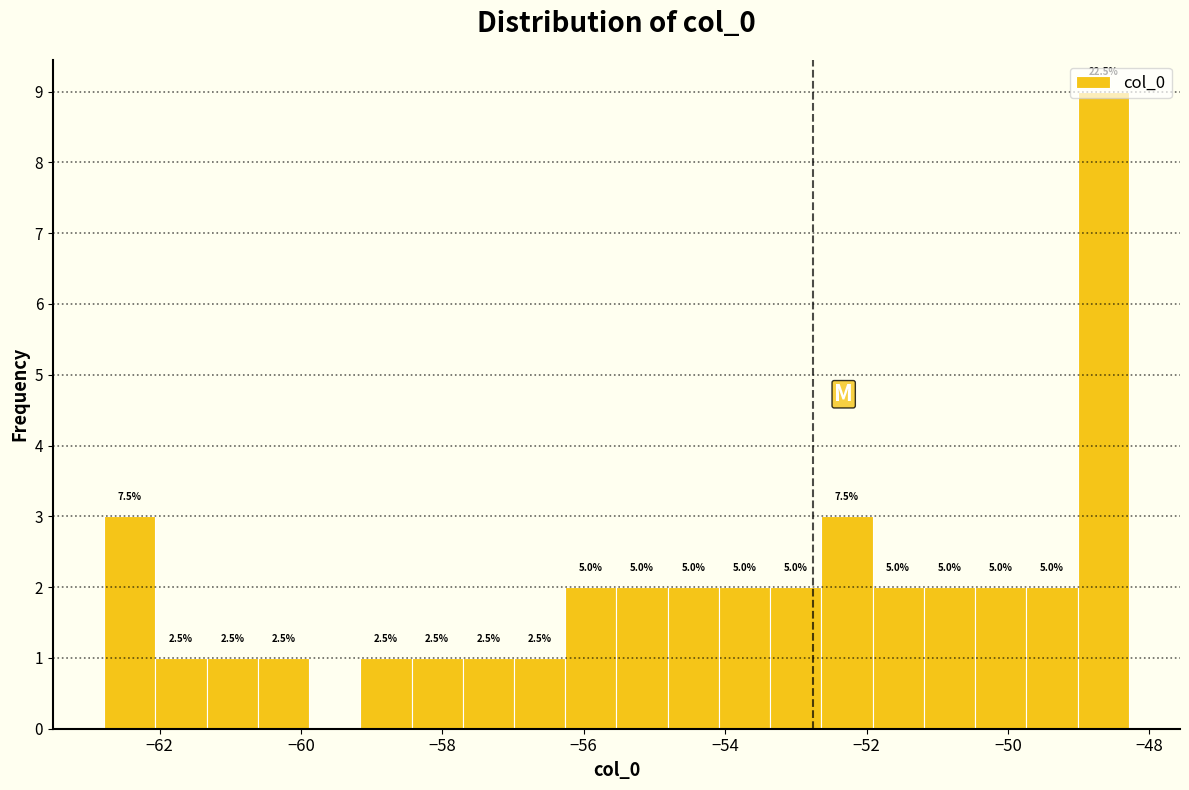

Around what value on the x-axis is the tallest bar? Give the approximate position of its centre, as read against the axis.

-48.6